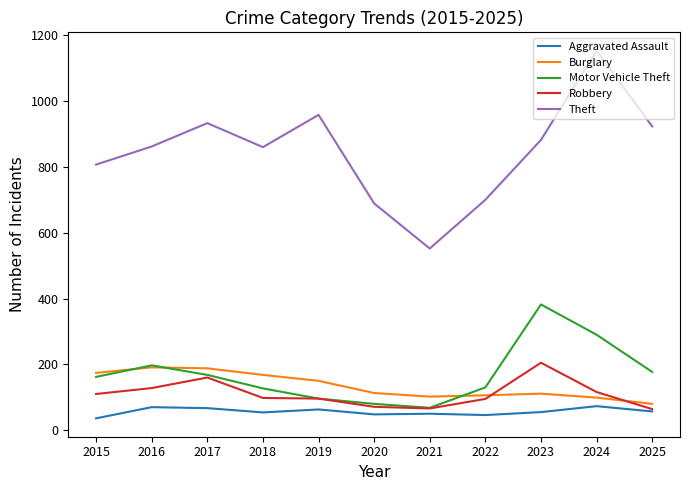

True or false: Burglary and Aggravated Assault cross at least once.

False